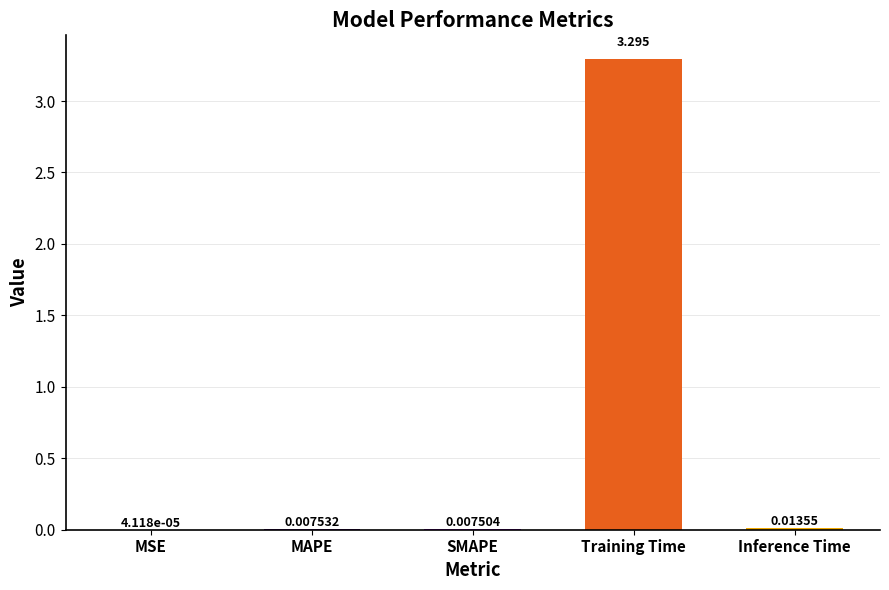

Between SMAPE and MAPE, which is larger?

MAPE